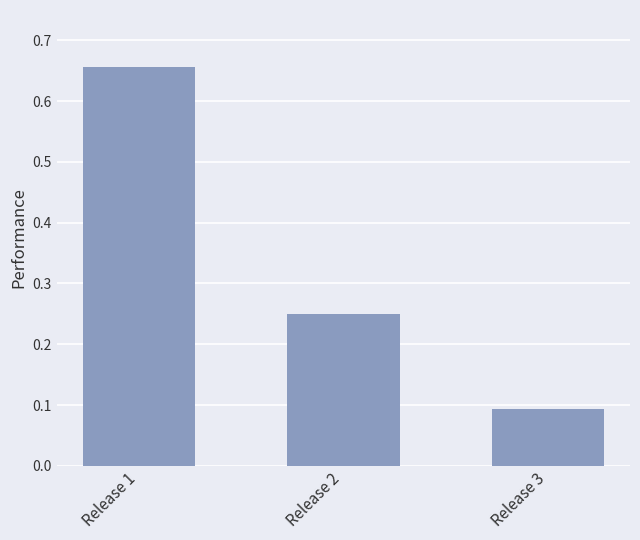

How many series are shown in this chart?

1